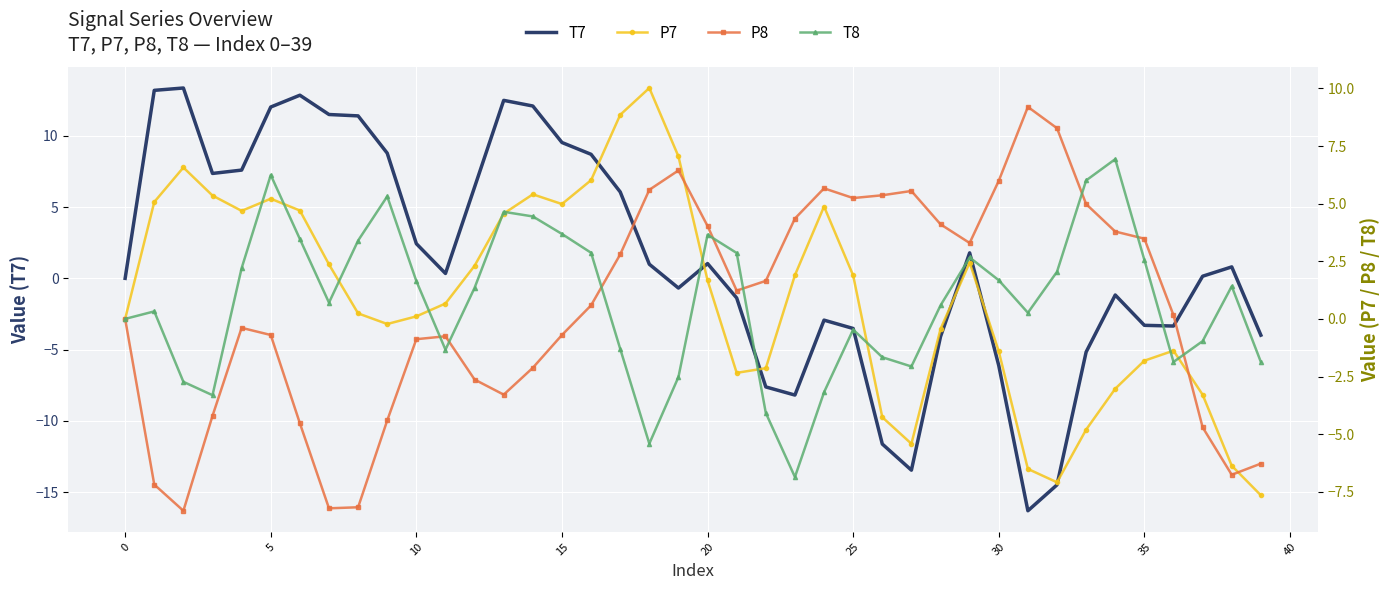

How many values in the T7 series exceed 0?

23